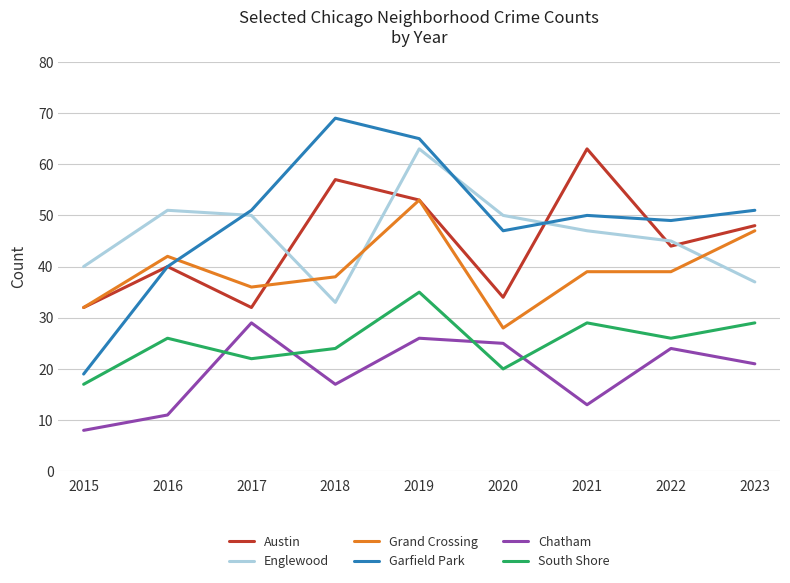

The value of South Shore at 2017 is 14. True or false?

False